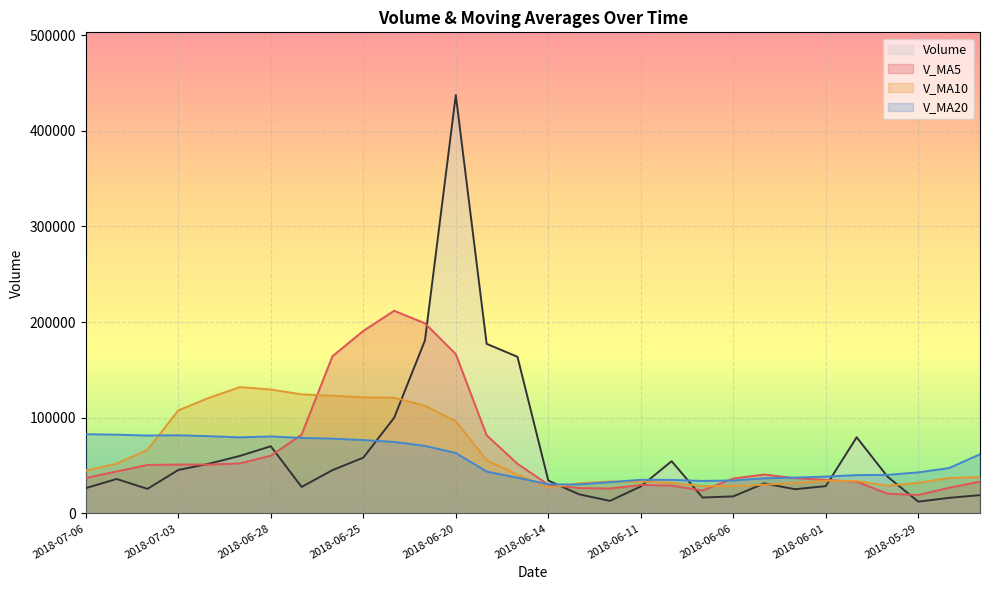

What is the average value of the v_ma10 series?

64362.3